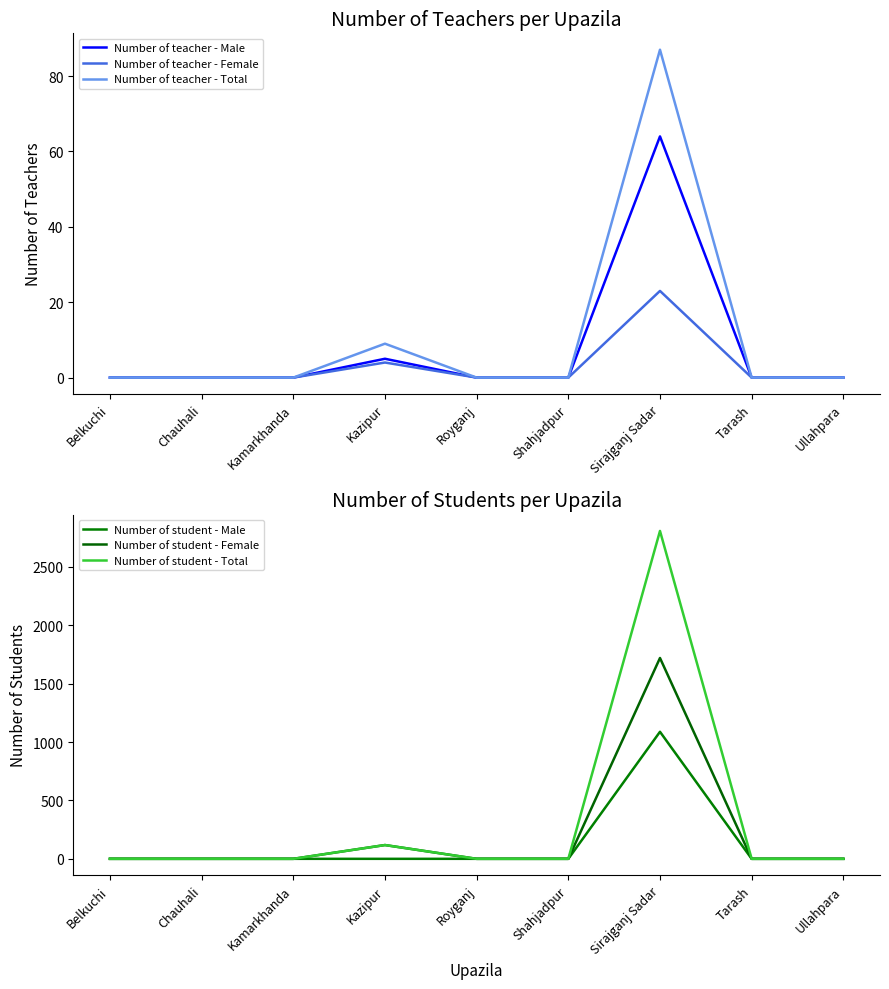

List the labels in order of Number of teacher - Female value, smallest first.

Belkuchi, Chauhali, Kamarkhanda, Royganj, Shahjadpur, Tarash, Ullahpara, Kazipur, Sirajganj Sadar